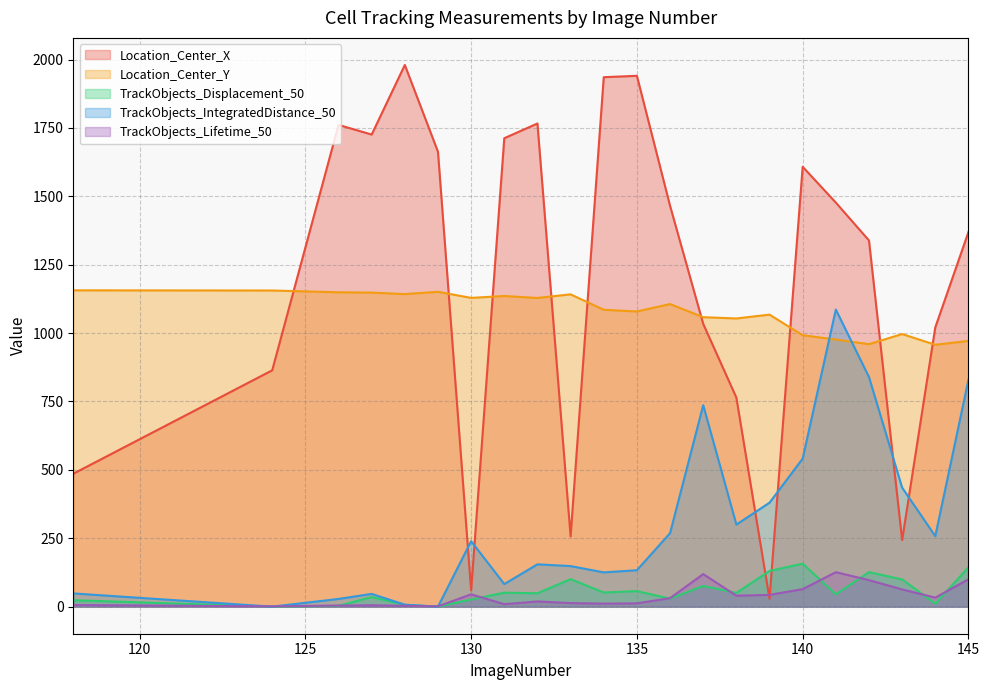

What is the difference between the Location_Center_X values at 124 and 143?

620.6